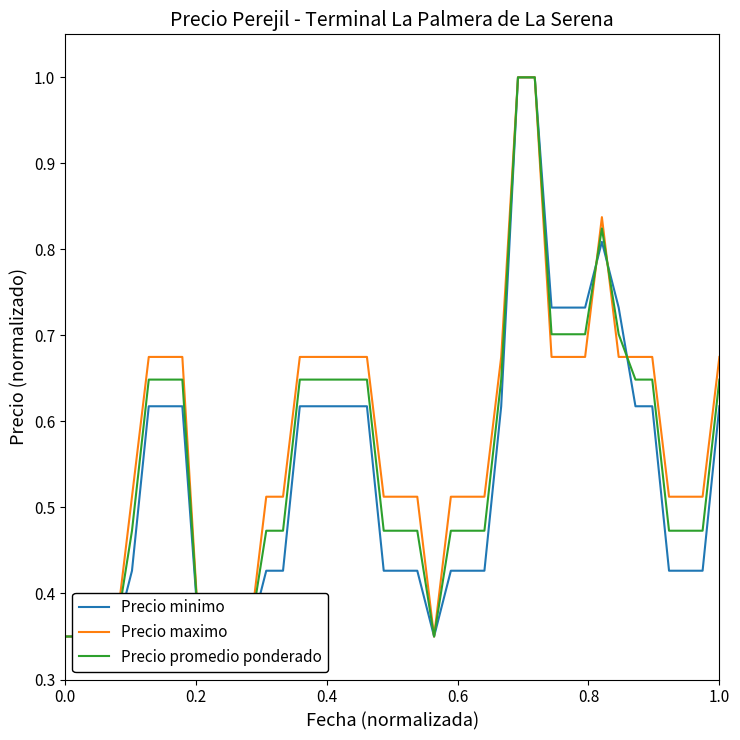

True or false: Precio maximo has a value of 0.8 at 25.

False